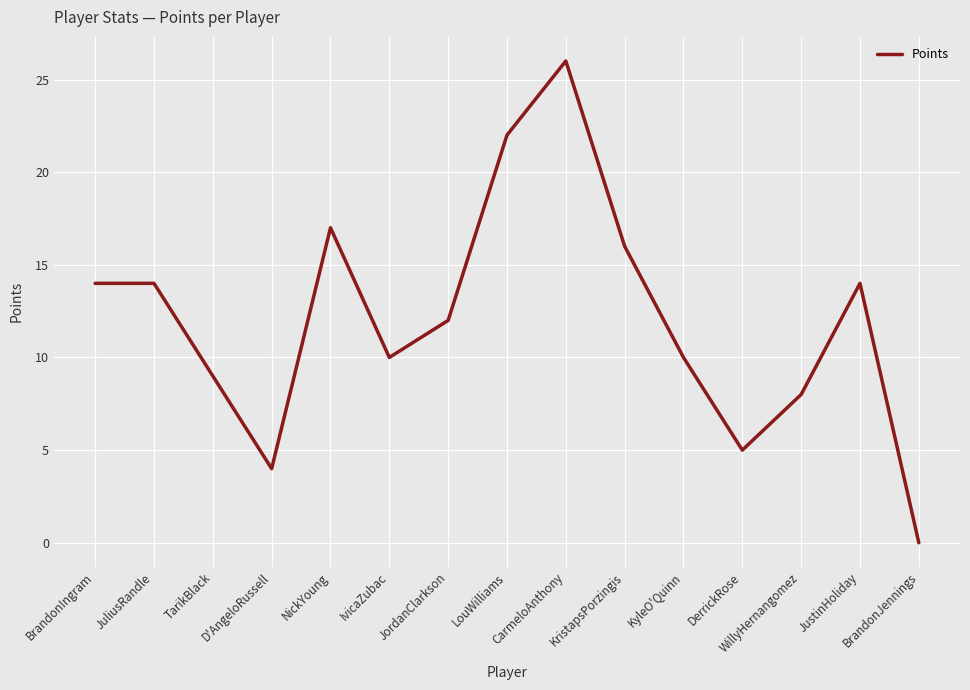

Which label corresponds to the smallest value in the chart?

BrandonJennings